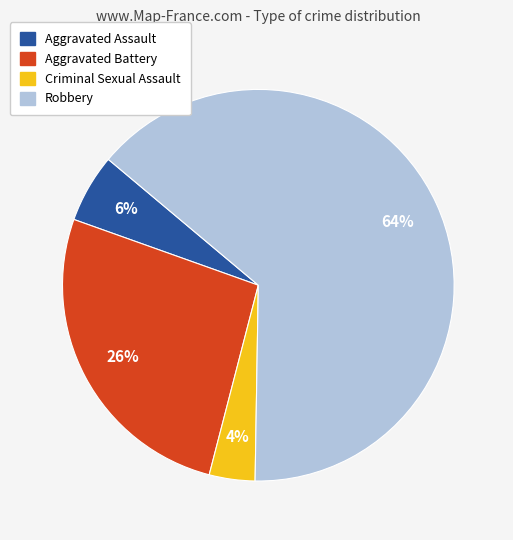

Do Aggravated Assault and Aggravated Battery together represent more than half of the pie?

No